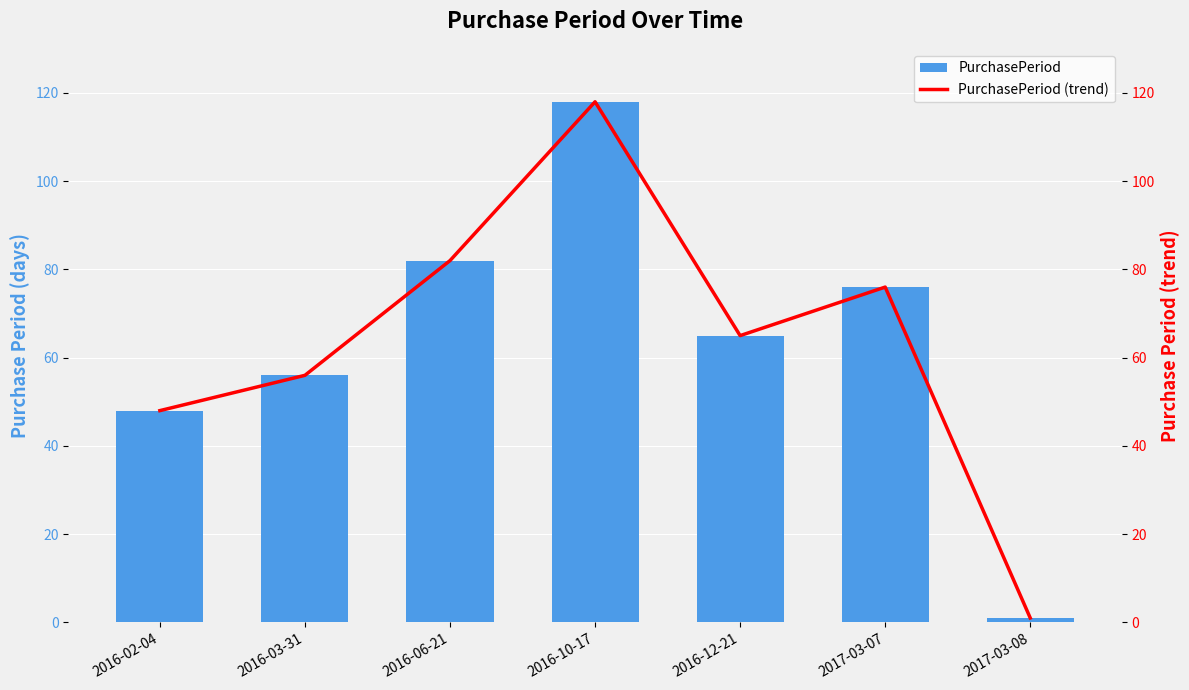

At which label is PurchasePeriod (trend) closest to 59?

2016-03-31